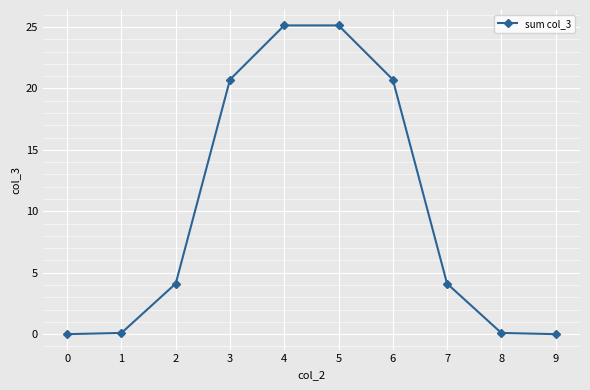

Which has a higher value, 3 or 7?

3